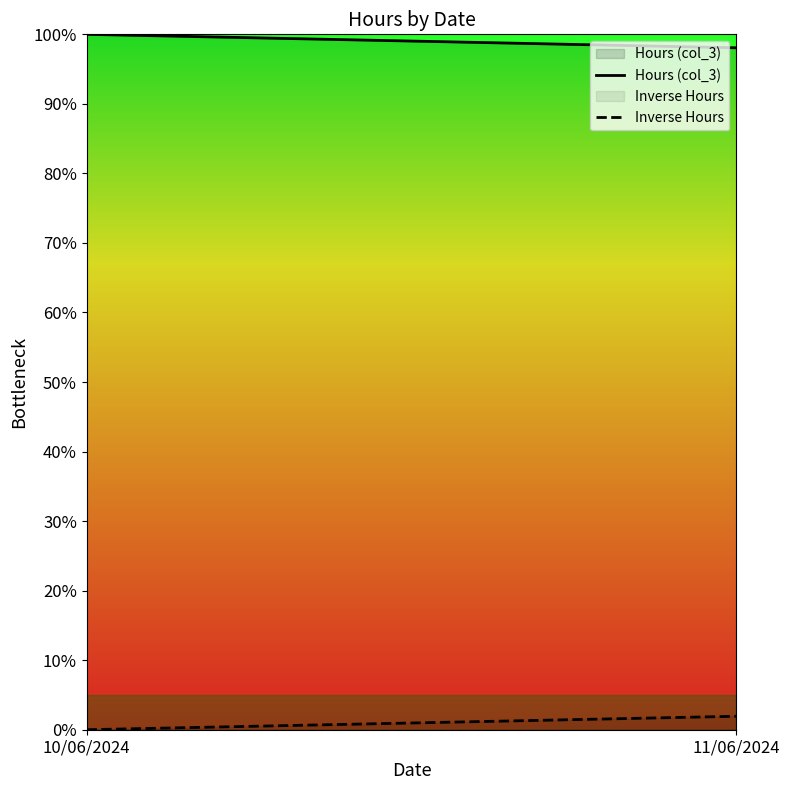

True or false: Inverse Hours has a value of 1.2 at 11/06/2024.

False